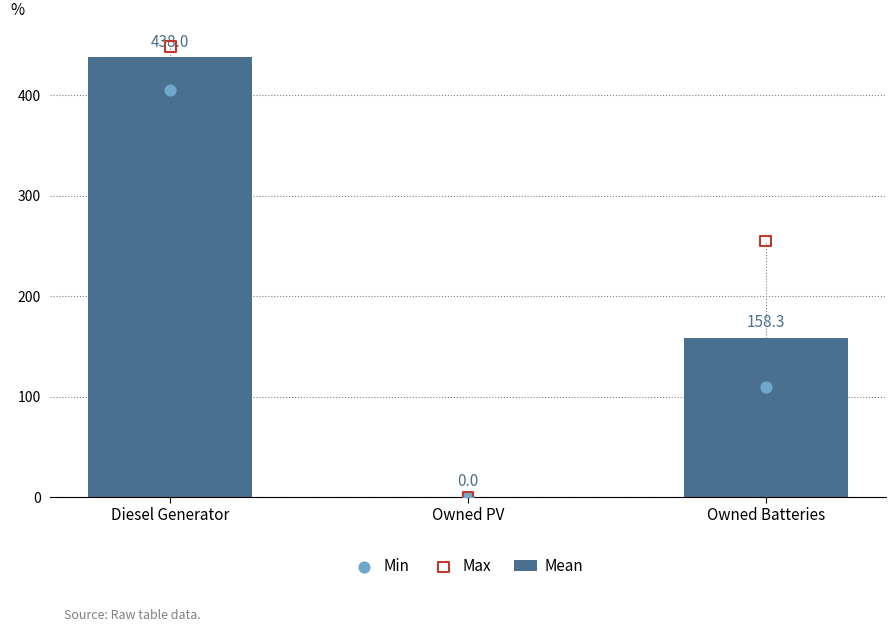

Which series has the largest total across all categories?

Max